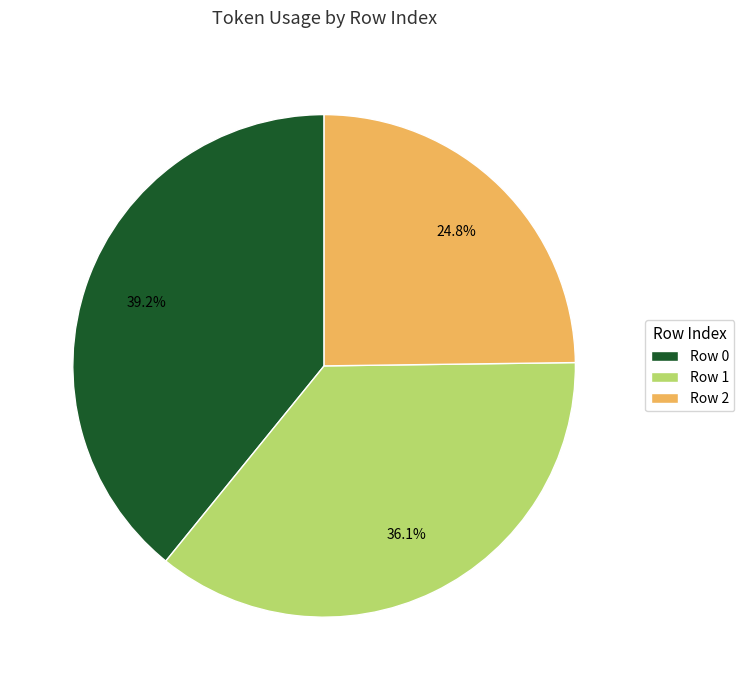

Approximately how many times larger is the value at Row 2 compared to Row 1?

0.7